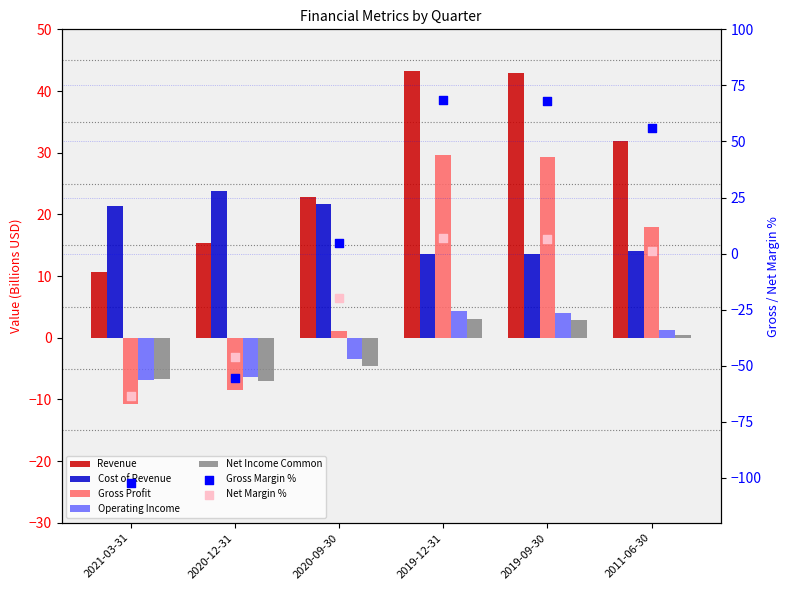

At how many categories does at least one series exceed 12?

6